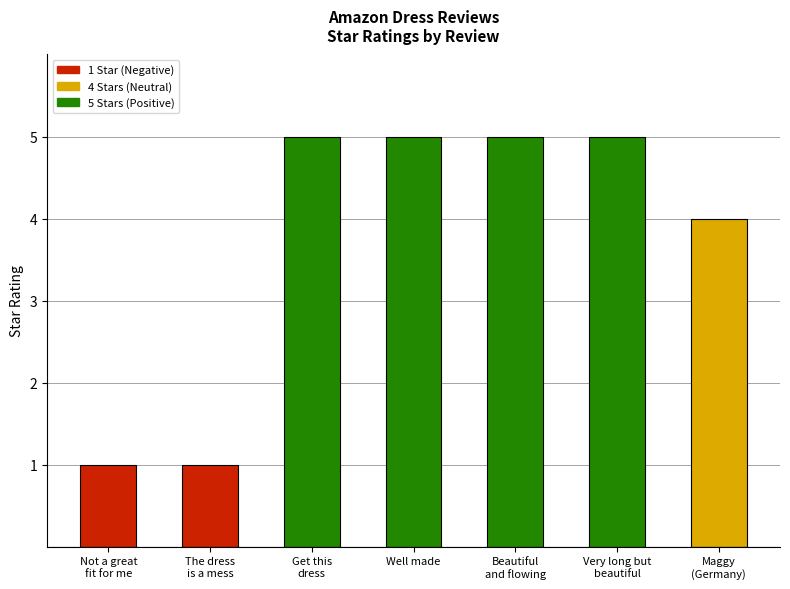

Does the chart contain stacked bars?

No